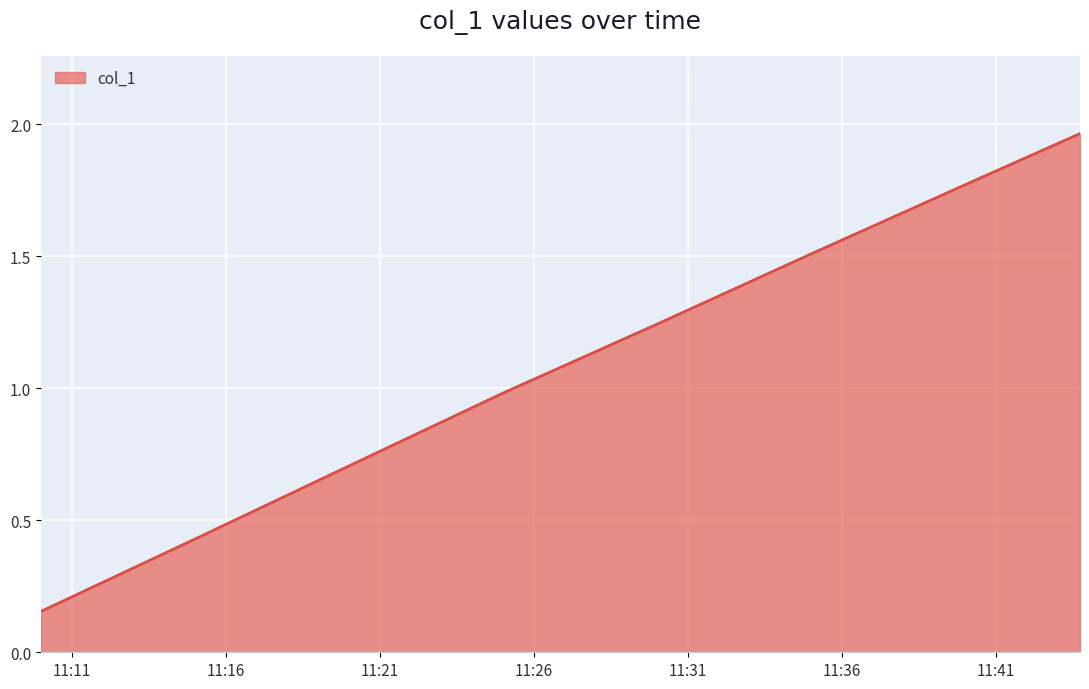

What is the difference between the second highest and minimum values?

1.6